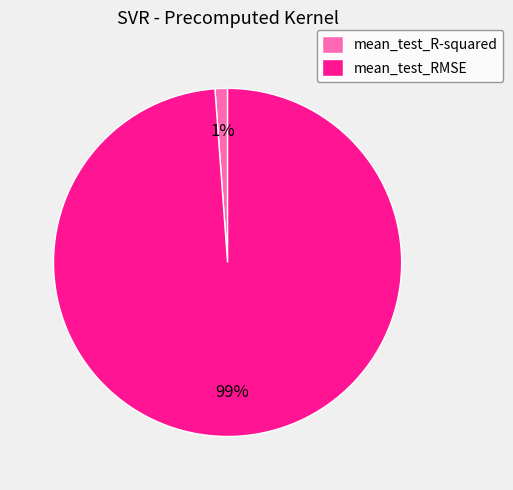

To the nearest percent, what is the difference between the largest and smallest slice percentages?

98%